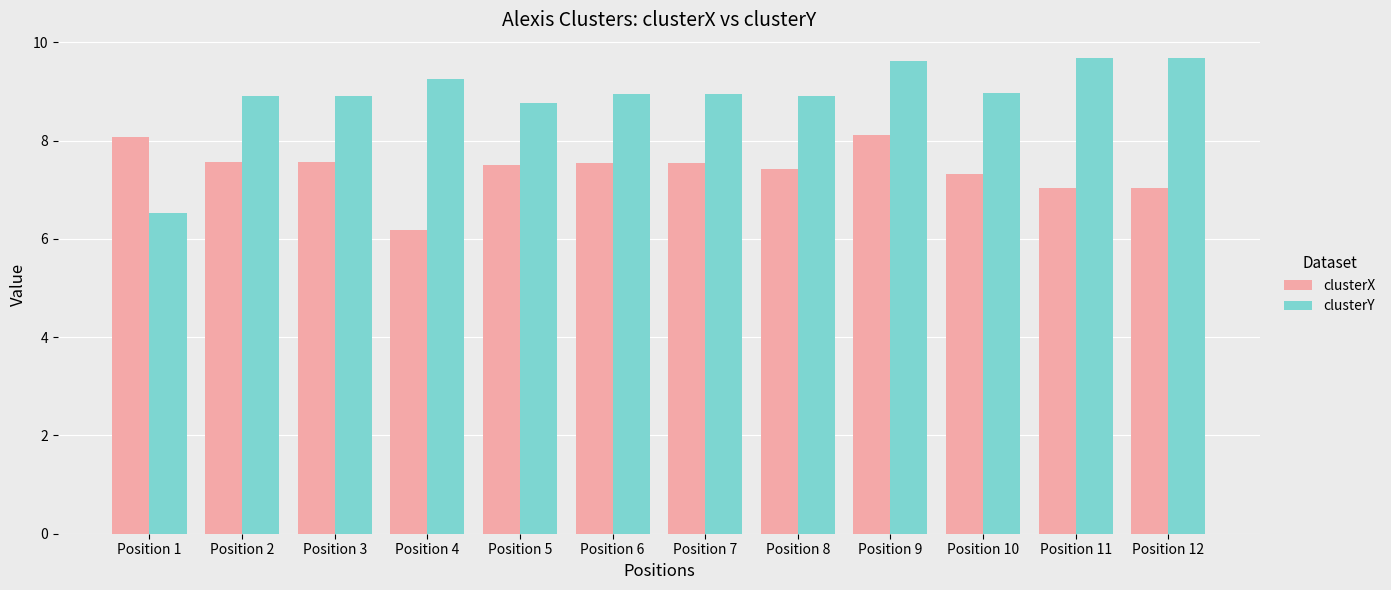

How many groups of bars are there?

12